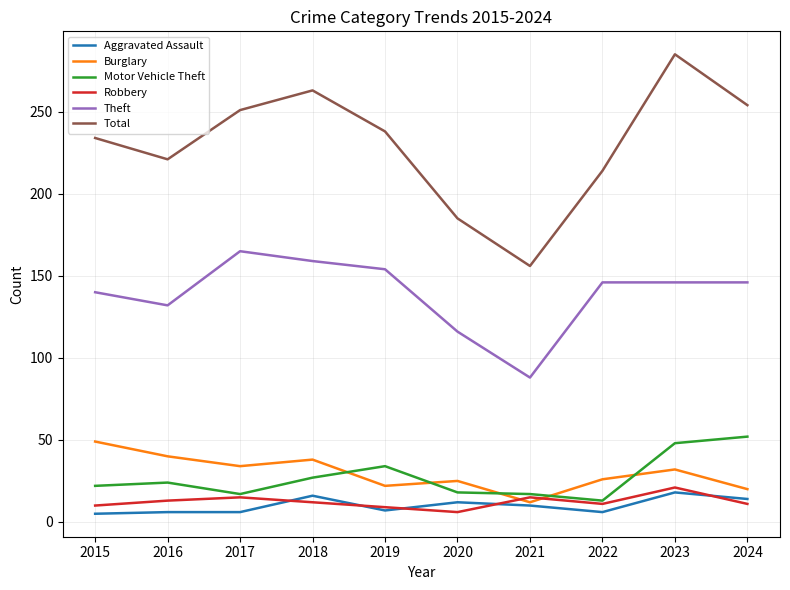

Is it true that Burglary equals 26 at 2018?

False